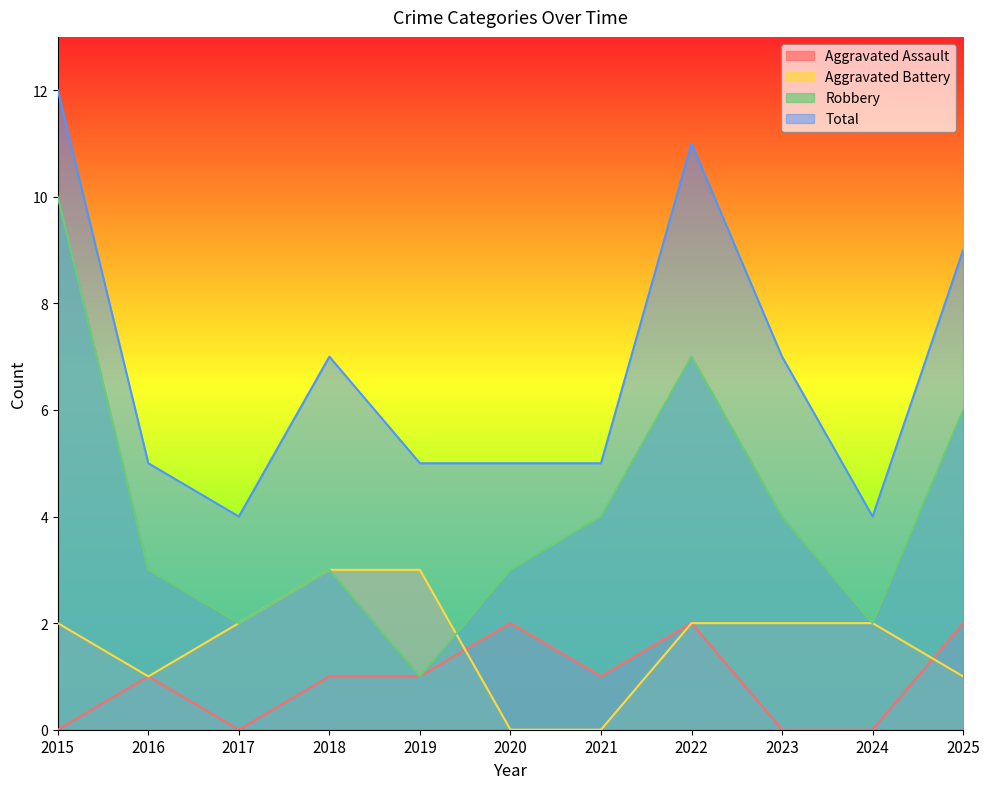

How many lines are shown in the chart?

4